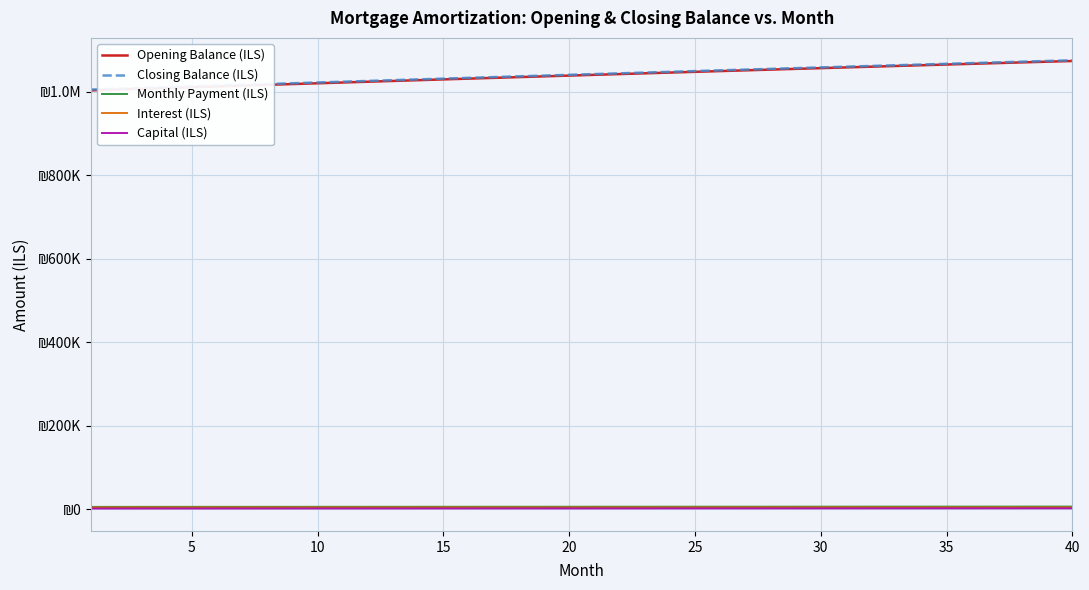

Does the chart have visible grid lines?

Yes